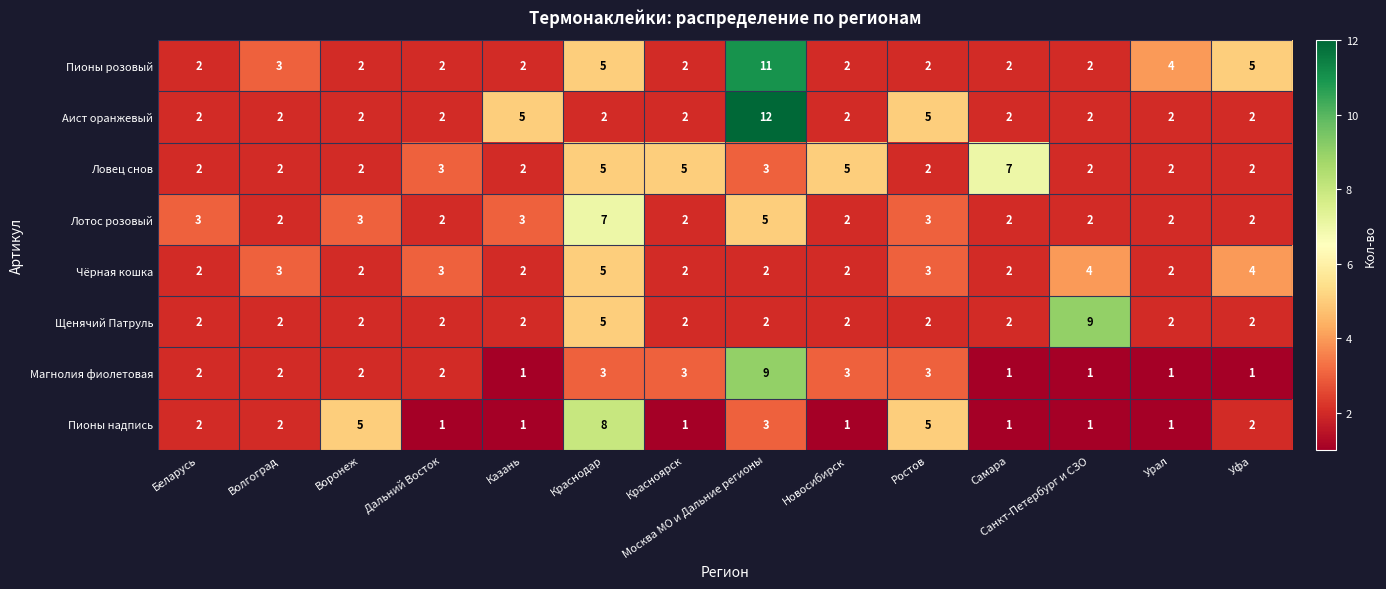

What is the greatest value displayed?

12